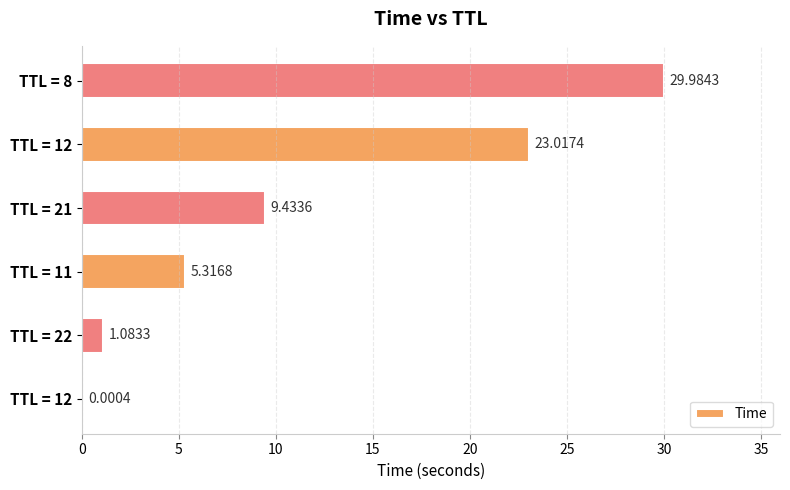

What is the sum of all values?

68.8